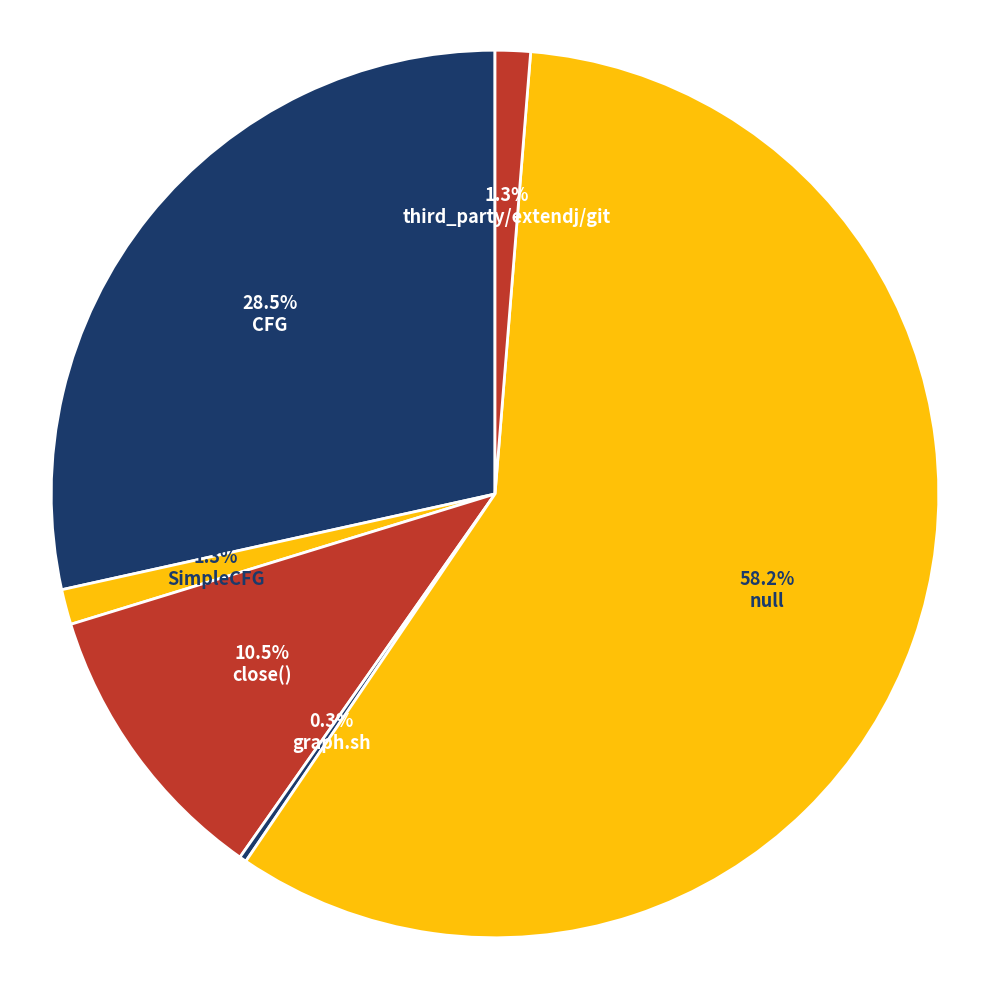

The SimpleCFG slice represents 10% of the pie. True or false?

False